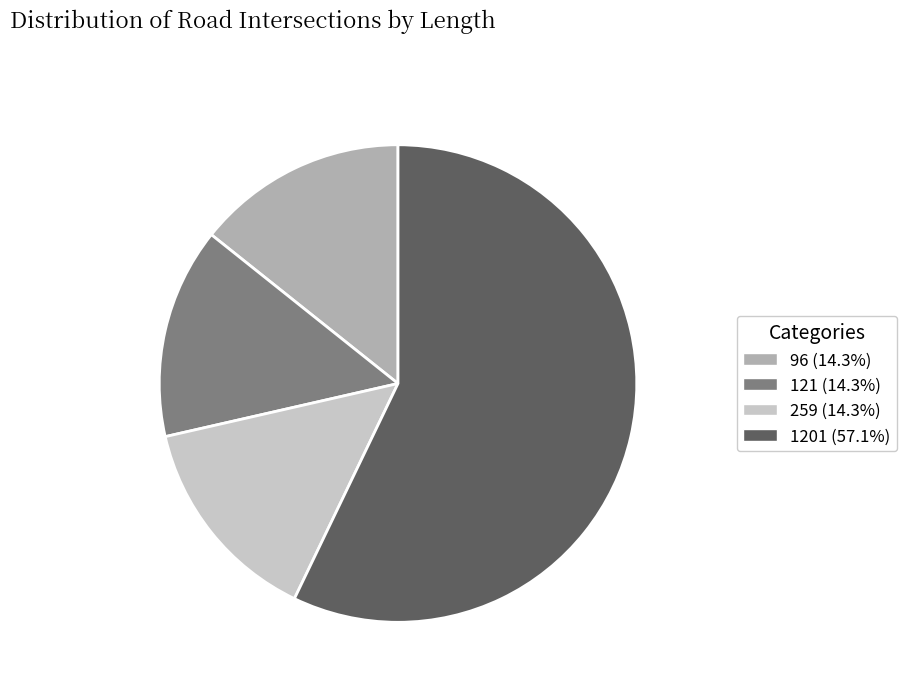

Is the sum of 259 (14.3%) and 1201 (57.1%) greater than half?

Yes